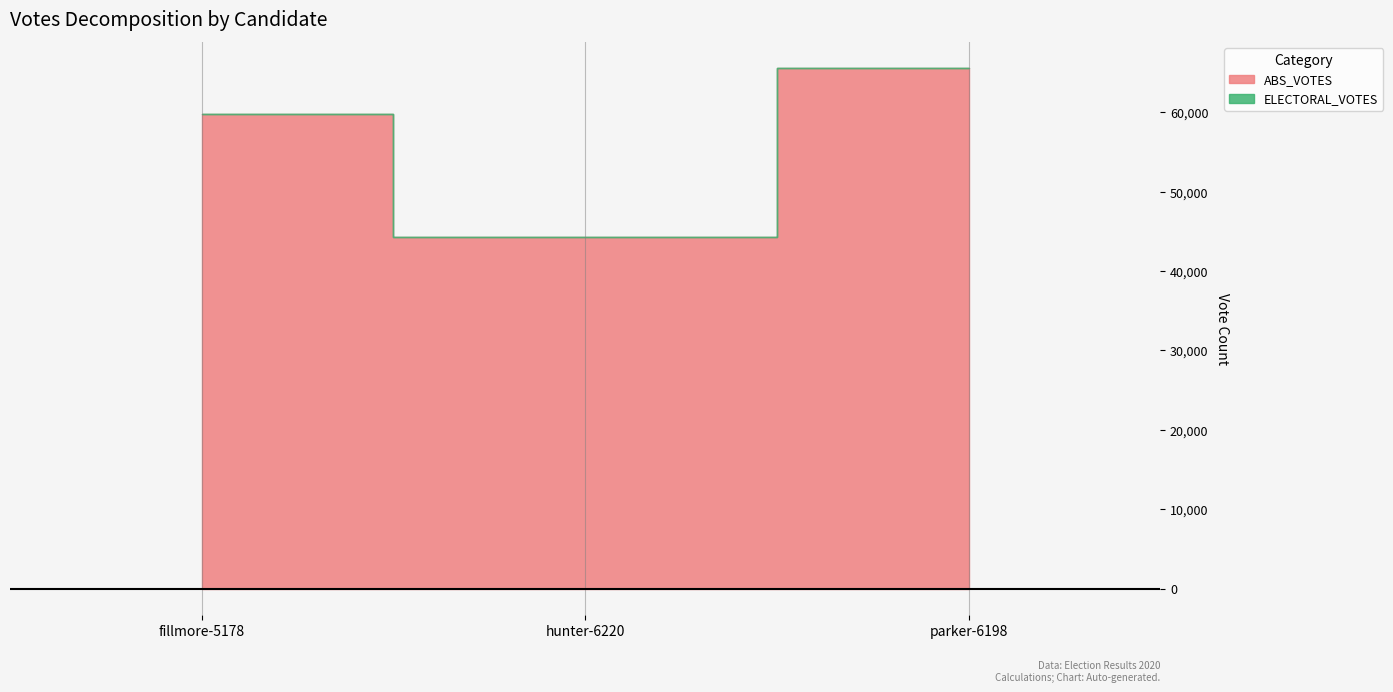

At which label is ELECTORAL_VOTES closest to 0?

fillmore-5178